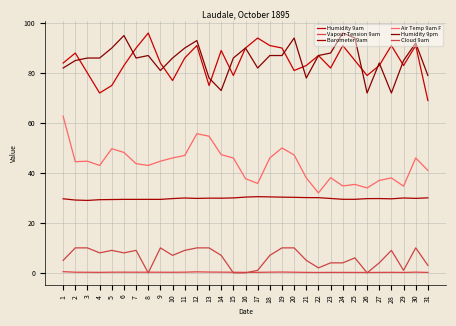

Reading left to right, what are all the values shown in this chart?

Humidity 9am: 1=84.0	2=88.0	3=80.0	4=72.0	5=75.0	6=83.0	7=90.0	8=96.0	9=84.0	10=77.0	11=86.0	12=91.0	13=75.0	14=89.0	15=79.0	16=90.0	17=94.0	18=91.0	19=90.0	20=81.0	21=83.0	22=87.0	23=82.0	24=91.0	25=85.0	26=79.0	27=83.0	28=91.0	29=83.0	30=91.0	31=69.0
Vapour Tension 9am: 1=0.5	2=0.3	3=0.2	4=0.2	5=0.3	6=0.3	7=0.3	8=0.3	9=0.2	10=0.2	11=0.3	12=0.4	13=0.3	14=0.3	15=0.2	16=0.2	17=0.2	18=0.3	19=0.3	20=0.3	21=0.2	22=0.2	23=0.2	24=0.2	25=0.2	26=0.2	27=0.2	28=0.2	29=0.2	30=0.3	31=0.2
Barometer 9am: 1=29.6	2=29.1	3=29.0	4=29.3	5=29.4	6=29.4	7=29.4	8=29.4	9=29.4	10=29.7	11=30.0	12=29.8	13=29.9	14=29.9	15=30.0	16=30.3	17=30.5	18=30.4	19=30.3	20=30.2	21=30.1	22=30.1	23=29.8	24=29.4	25=29.4	26=29.7	27=29.7	28=29.6	29=30.0	30=29.8	31=30.0
Air Temp 9am F: 1=62.7	2=44.5	3=44.7	4=43.0	5=49.7	6=48.2	7=43.7	8=43.0	9=44.7	10=46.0	11=47.0	12=55.7	13=54.7	14=47.3	15=46.0	16=37.7	17=35.8	18=46.0	19=50.0	20=47.2	21=38.0	22=32.0	23=38.1	24=34.8	25=35.4	26=34.0	27=37.0	28=38.0	29=34.7	30=46.0	31=41.0
Humidity 9pm: 1=82.0	2=85.0	3=86.0	4=86.0	5=90.0	6=95.0	7=86.0	8=87.0	9=81.0	10=86.0	11=90.0	12=93.0	13=78.0	14=73.0	15=86.0	16=90.0	17=82.0	18=87.0	19=87.0	20=94.0	21=78.0	22=87.0	23=88.0	24=96.0	25=94.0	26=72.0	27=84.0	28=72.0	29=85.0	30=92.0	31=79.0
Cloud 9am: 1=5.0	2=10.0	3=10.0	4=8.0	5=9.0	6=8.0	7=9.0	8=0.0	9=10.0	10=7.0	11=9.0	12=10.0	13=10.0	14=7.0	15=0.0	16=0.0	17=1.0	18=7.0	19=10.0	20=10.0	21=5.0	22=2.0	23=4.0	24=4.0	25=6.0	26=0.0	27=4.0	28=9.0	29=1.0	30=10.0	31=3.0